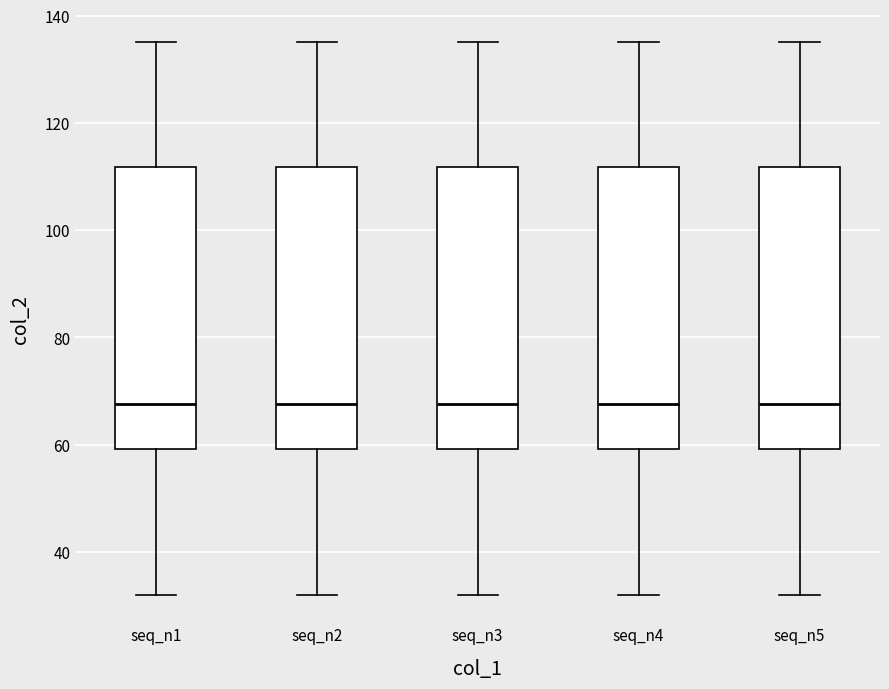

Reading left to right, transcribe this box plot: for each box, give where its median line is, the range the box spans, and where its two whiskers end, as read against the y-axis. The values are not printed on the chart, so give them approximately, as read against the axis.

seq_n1: median 68, box 60 to 112, whiskers 32 to 136
seq_n2: median 68, box 60 to 112, whiskers 32 to 136
seq_n3: median 68, box 60 to 112, whiskers 32 to 136
seq_n4: median 68, box 60 to 112, whiskers 32 to 136
seq_n5: median 68, box 60 to 112, whiskers 32 to 136